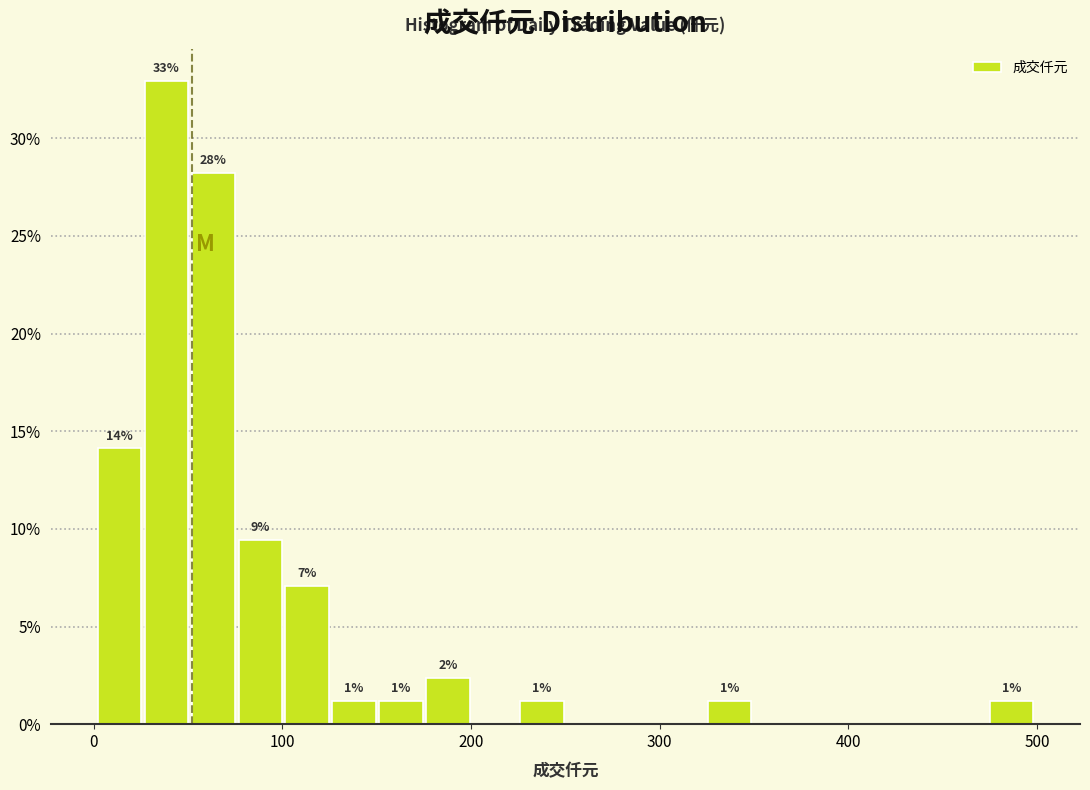

Around what value on the x-axis is the tallest bar? Give the approximate position of its centre, as read against the axis.

40